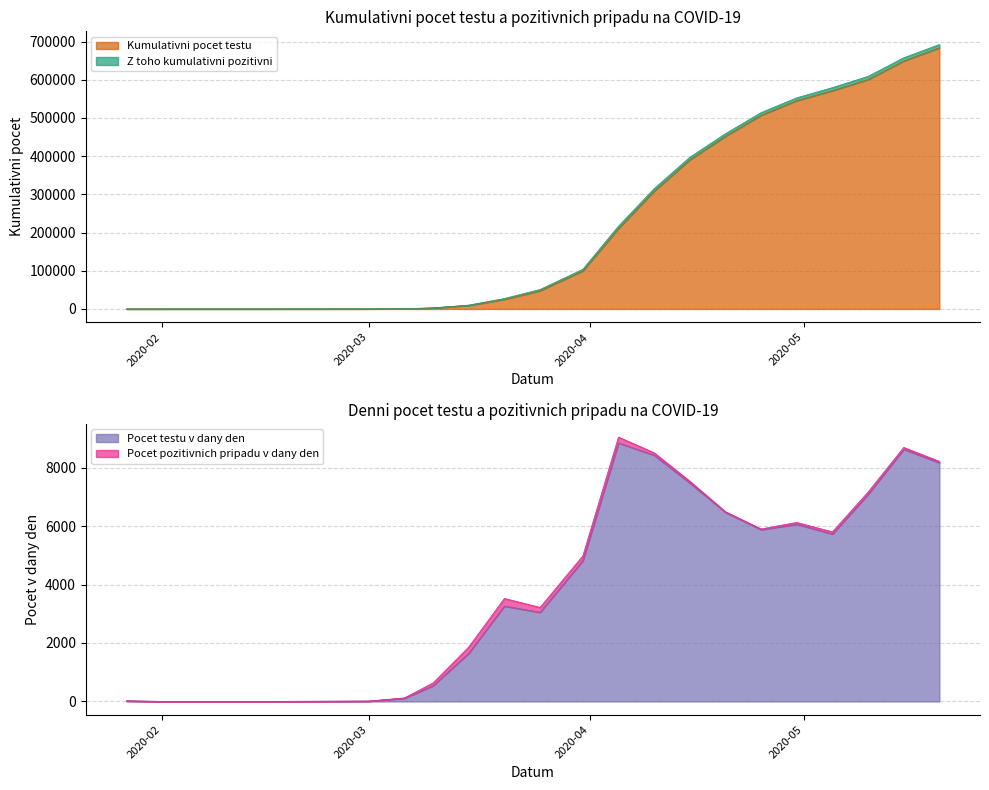

True or false: Kumulativni pocet testu has a value of 23795 at 2020-03-25.

False